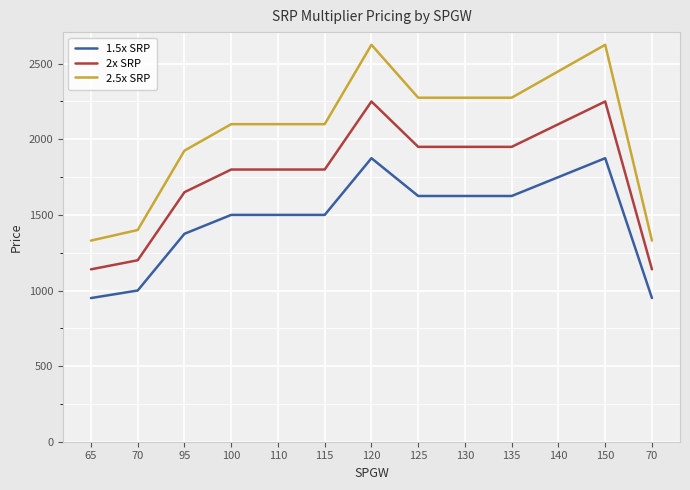

What is the difference between the highest and lowest values at 150?

750